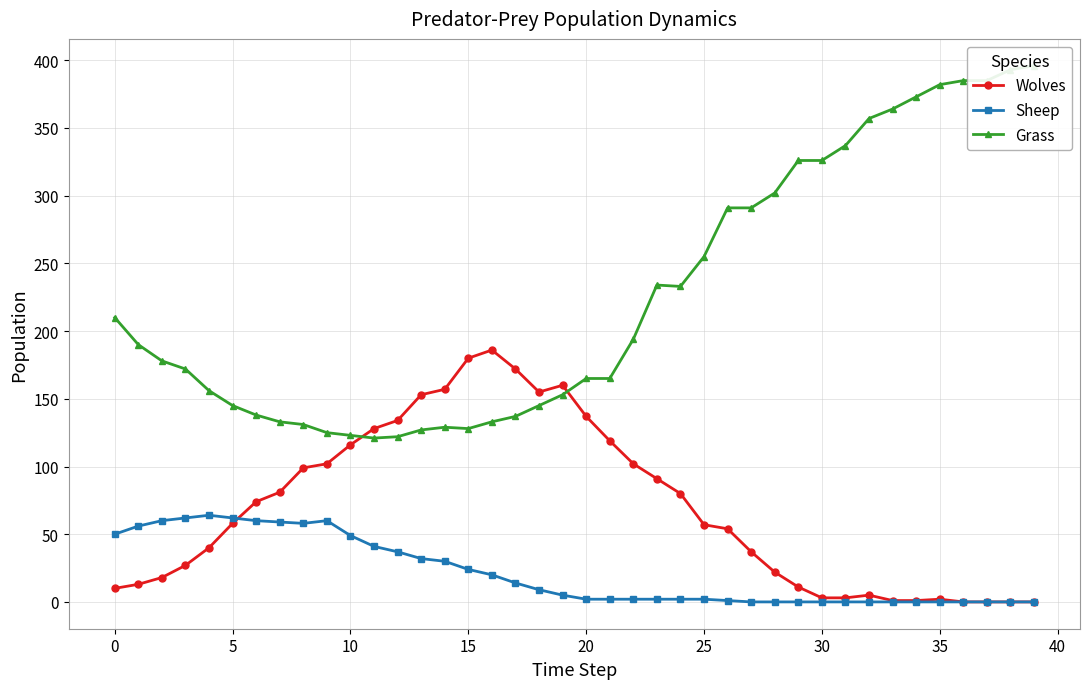

What is the average value of the Sheep series?

22